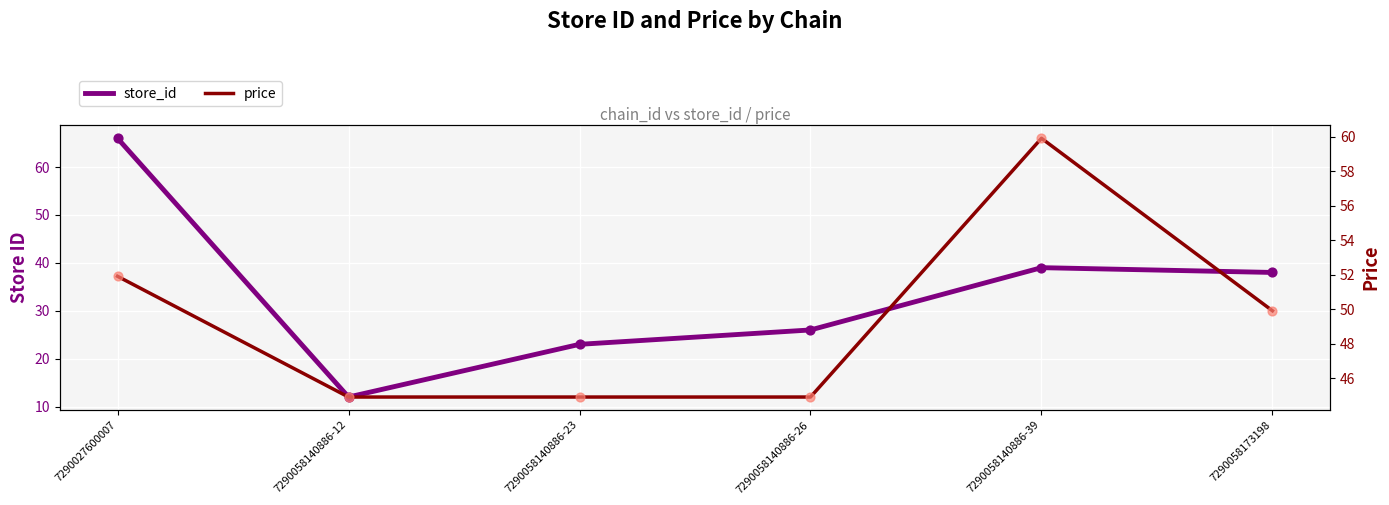

At how many categories does at least one series exceed 58?

2